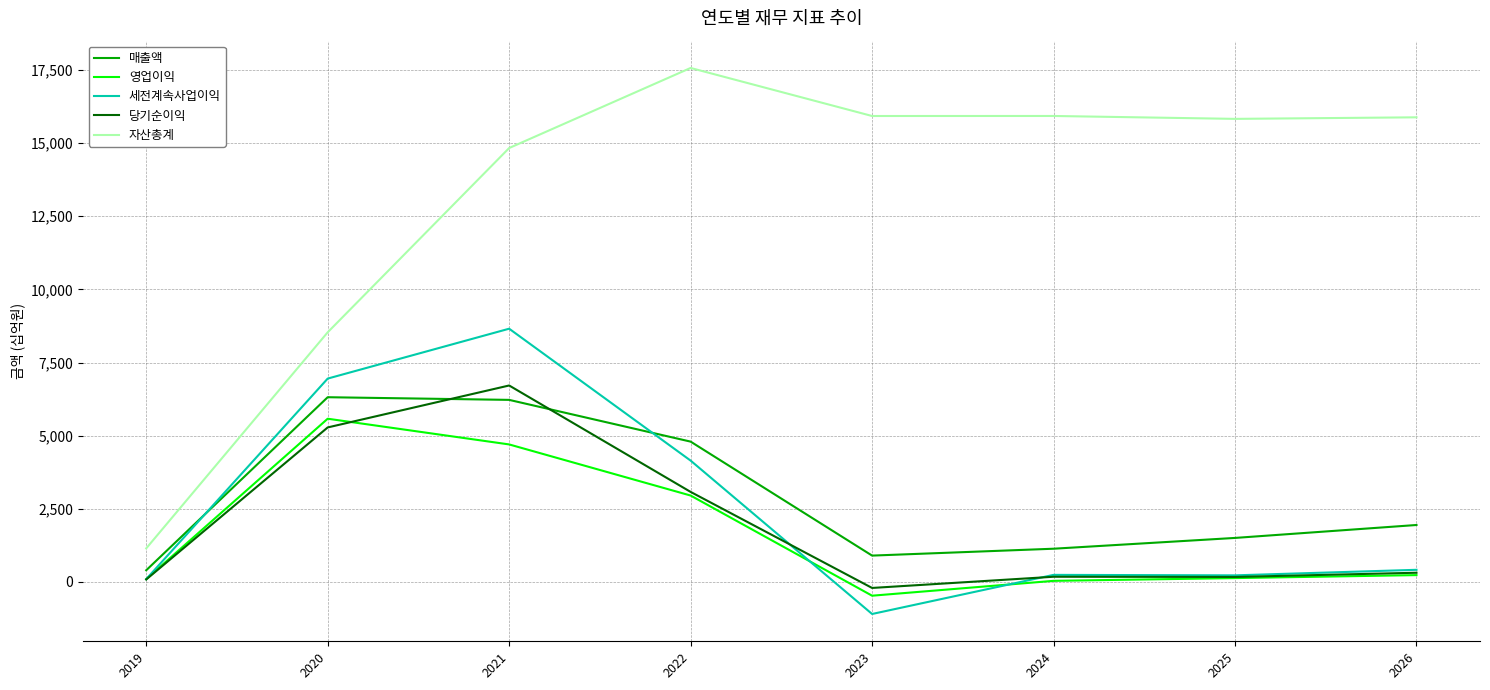

Between 2019 and 2026, which series saw the biggest shift?

자산총계